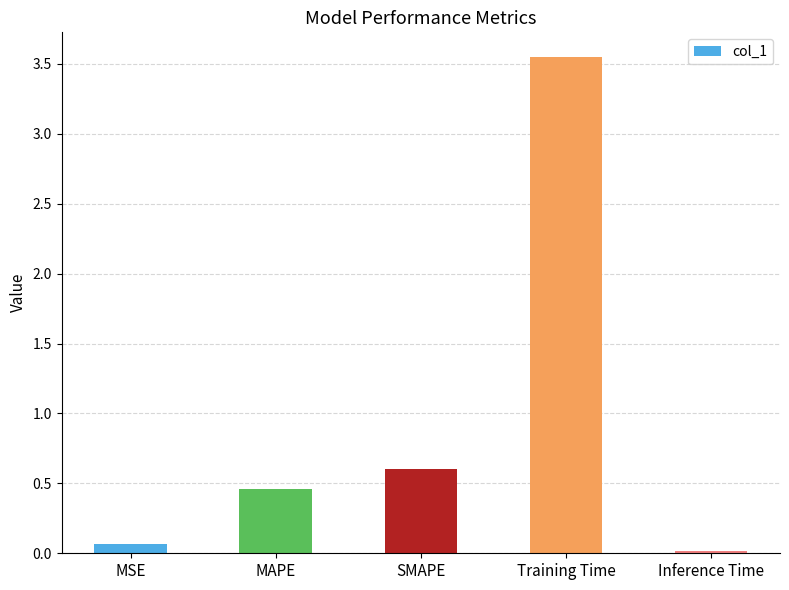

List the labels in order of value, largest first.

Training Time, SMAPE, MAPE, MSE, Inference Time